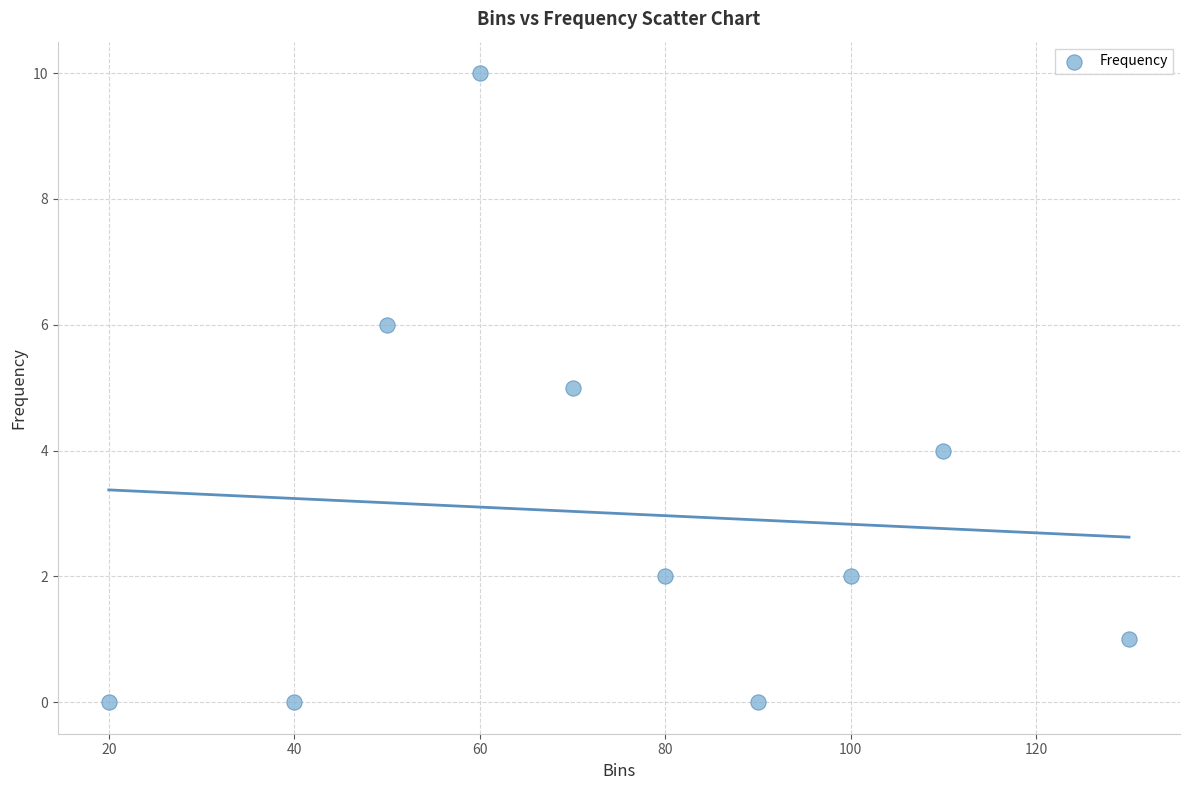

What is the range of X values (max minus min)?

110